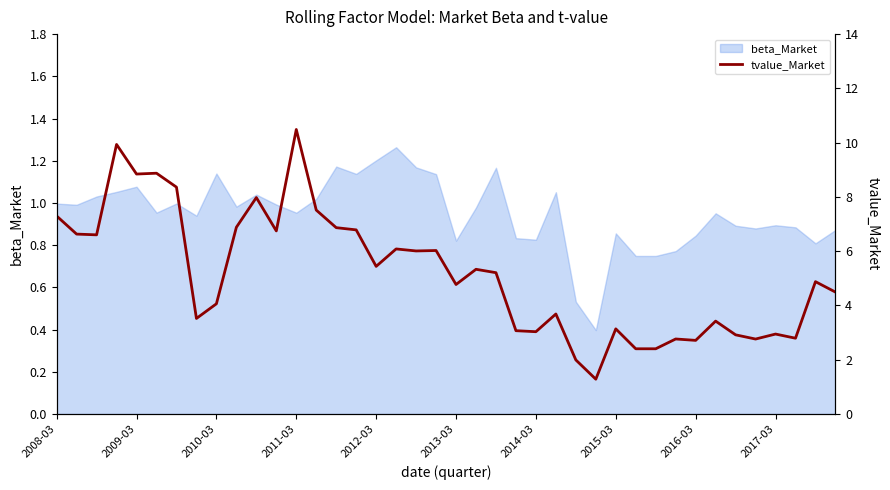

What is the lowest value of the beta_Market series?

0.4